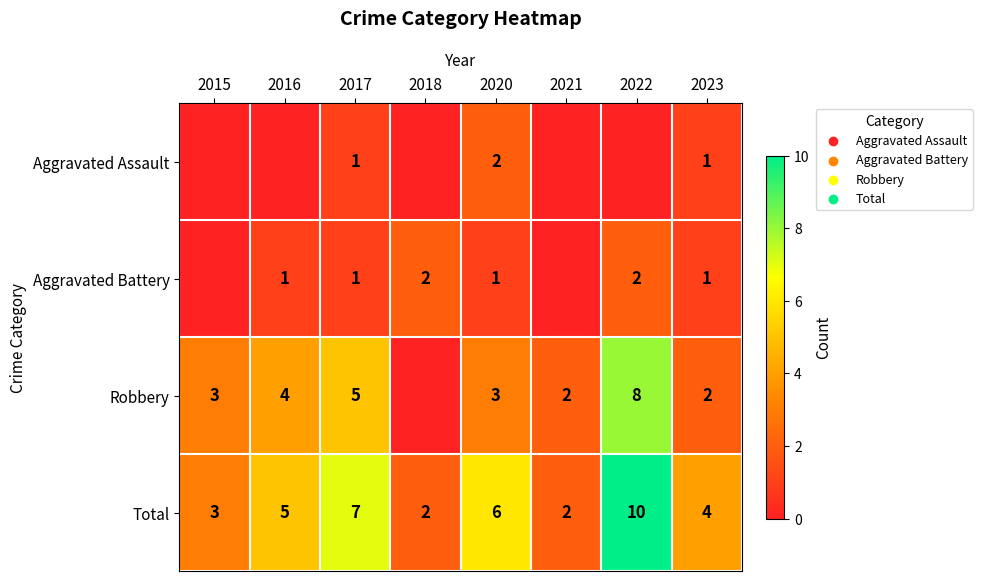

What is the difference between the maximum and minimum values in the Total series?

8